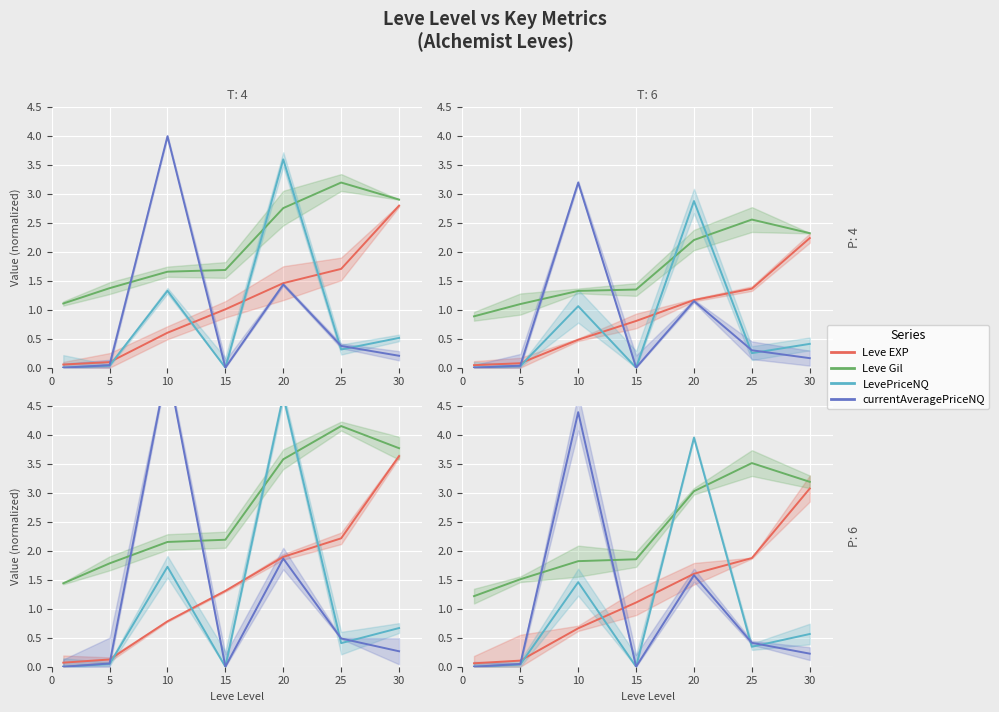

Rank the categories by currentAveragePriceNQ value from highest to lowest.

10, 20, 25, 30, 5, 0, 15